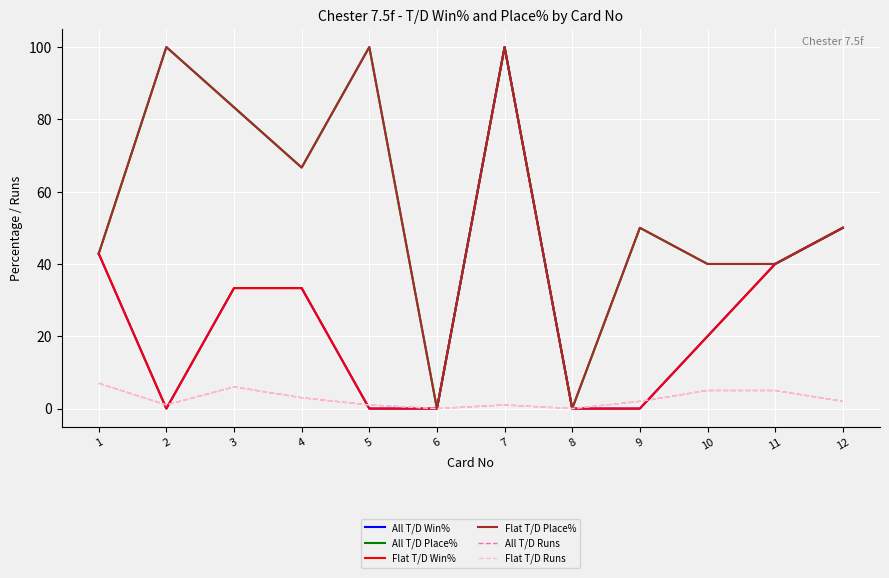

Does the chart display data point markers on the line(s)?

No